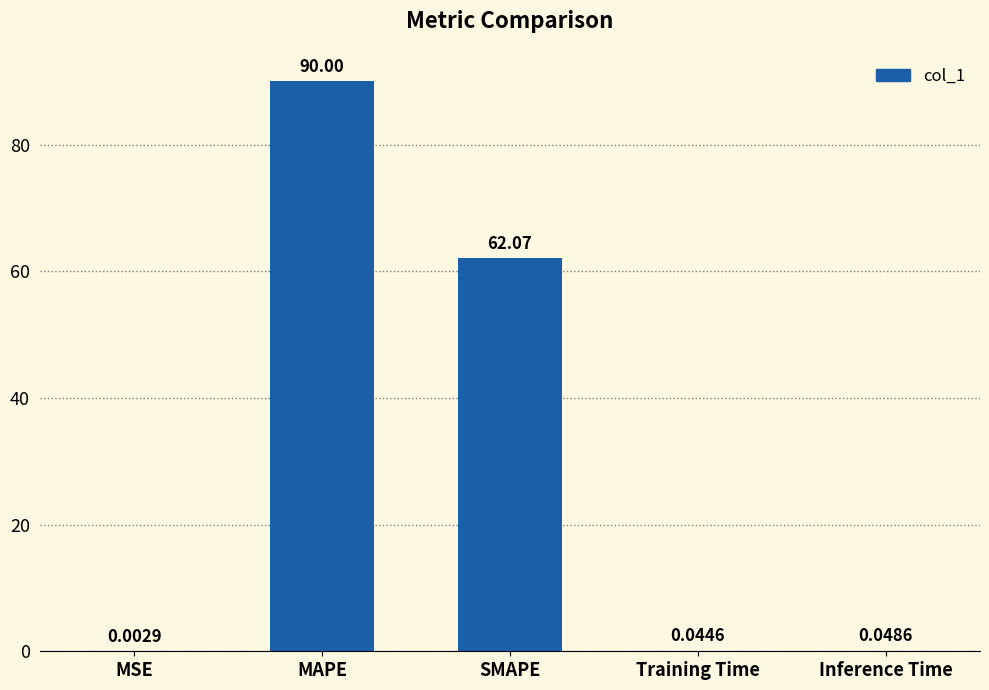

At which category does the chart reach its peak across all series?

MAPE